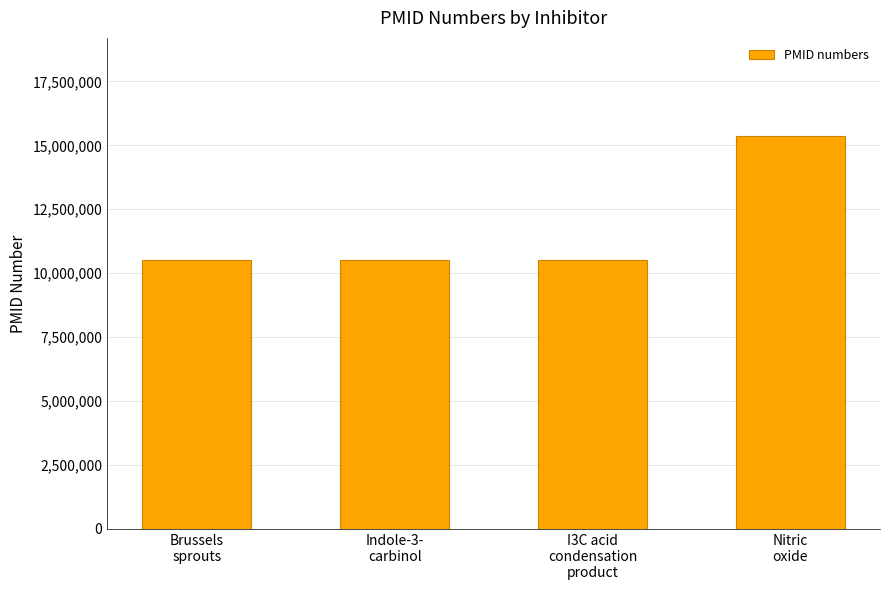

What is the value of the 4th bar from the left?

15363661